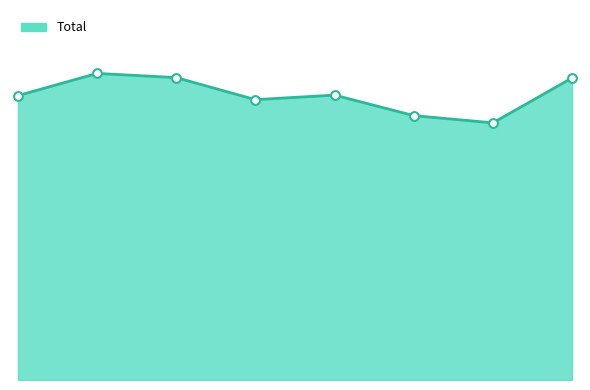

What is the change in value from 2018 to 2019?

+27